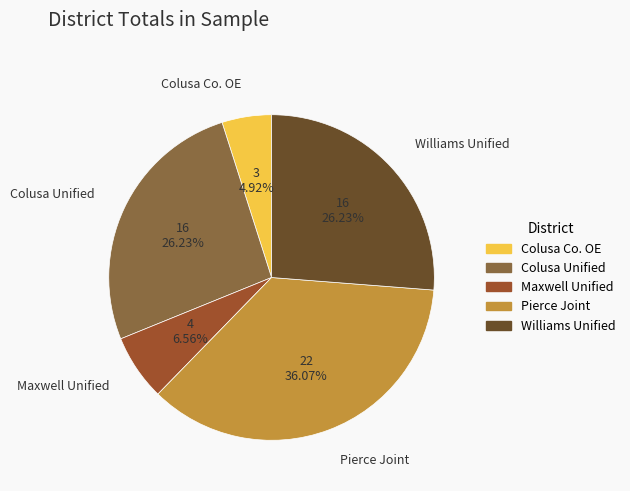

What portion of the pie excludes Williams Unified?

73.8%